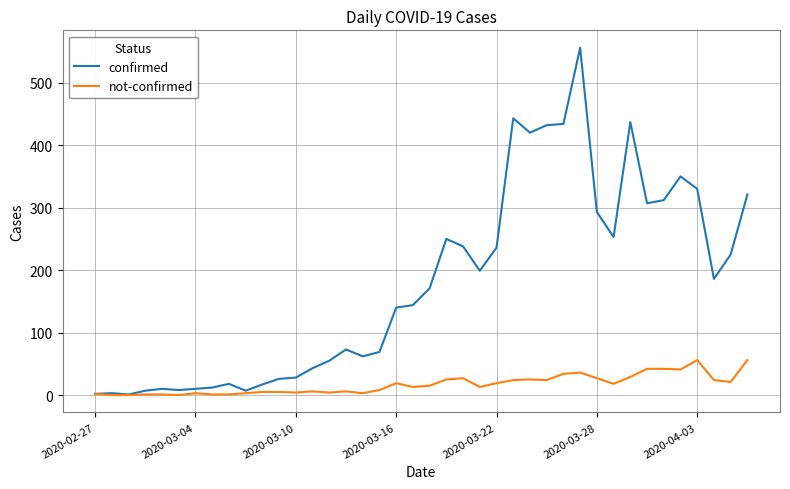

What is the highest value of the not-confirmed series?

56